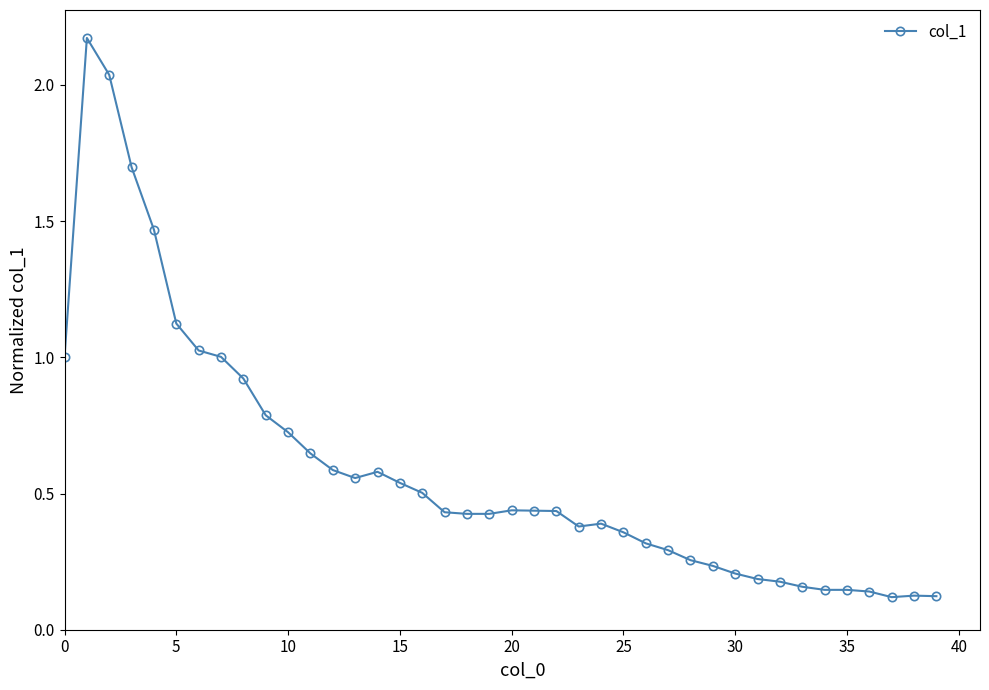

True or false: the data has more than 1 interior local peaks.

True